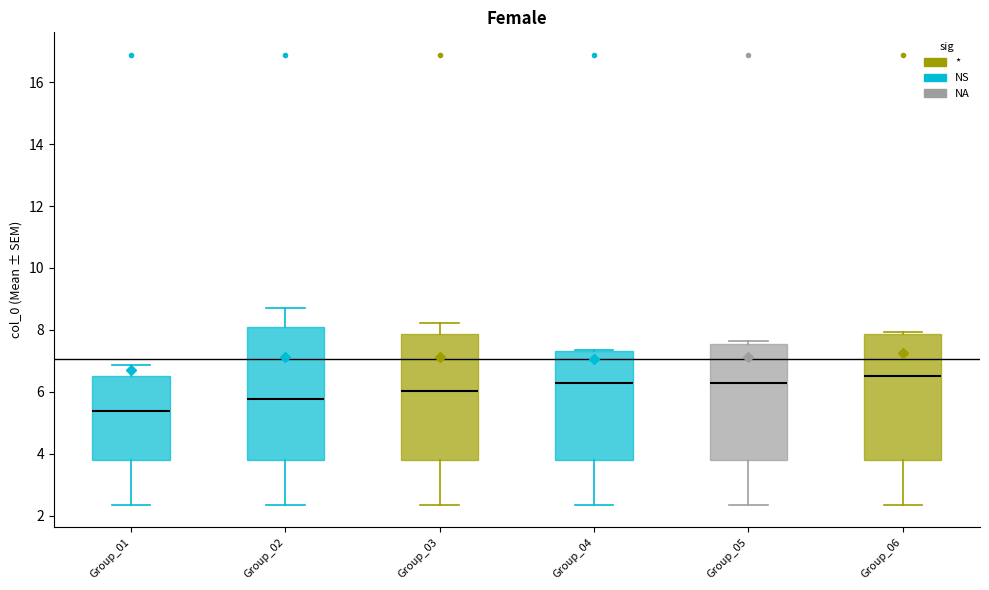

Where is the upper edge of the box for Group_05 on the y-axis? The values are not printed on the chart, so give them approximately, as read against the axis.

7.6